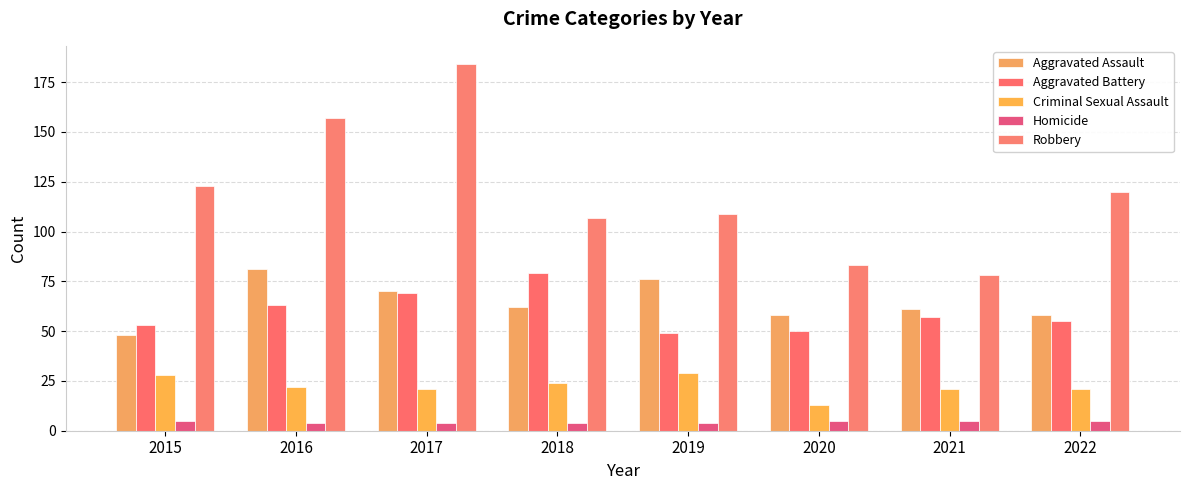

How many data points in Robbery are less than 120?

4